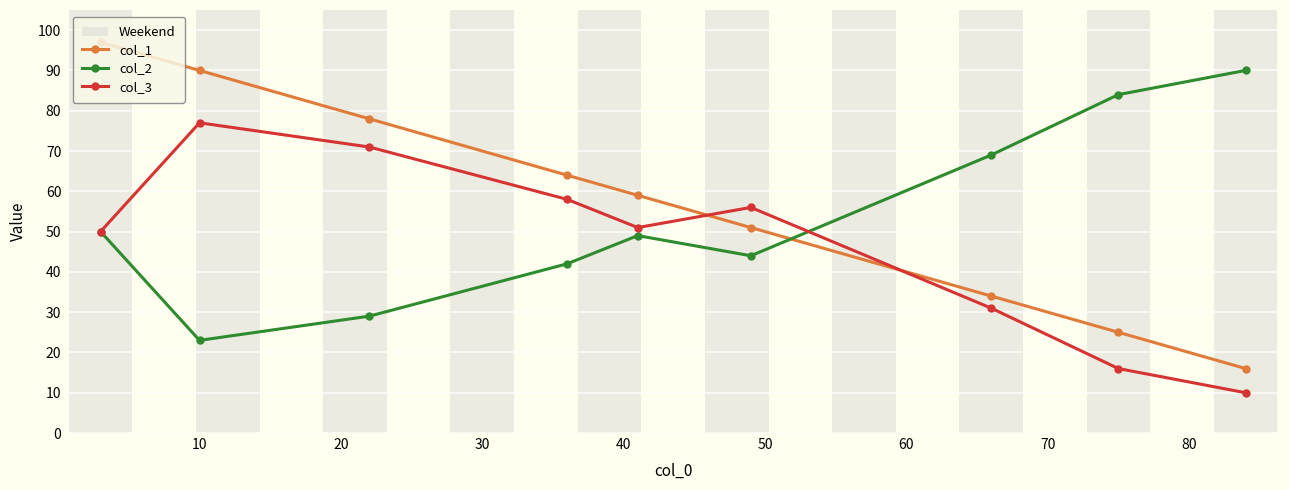

Which series has the largest total across all categories?

col_1